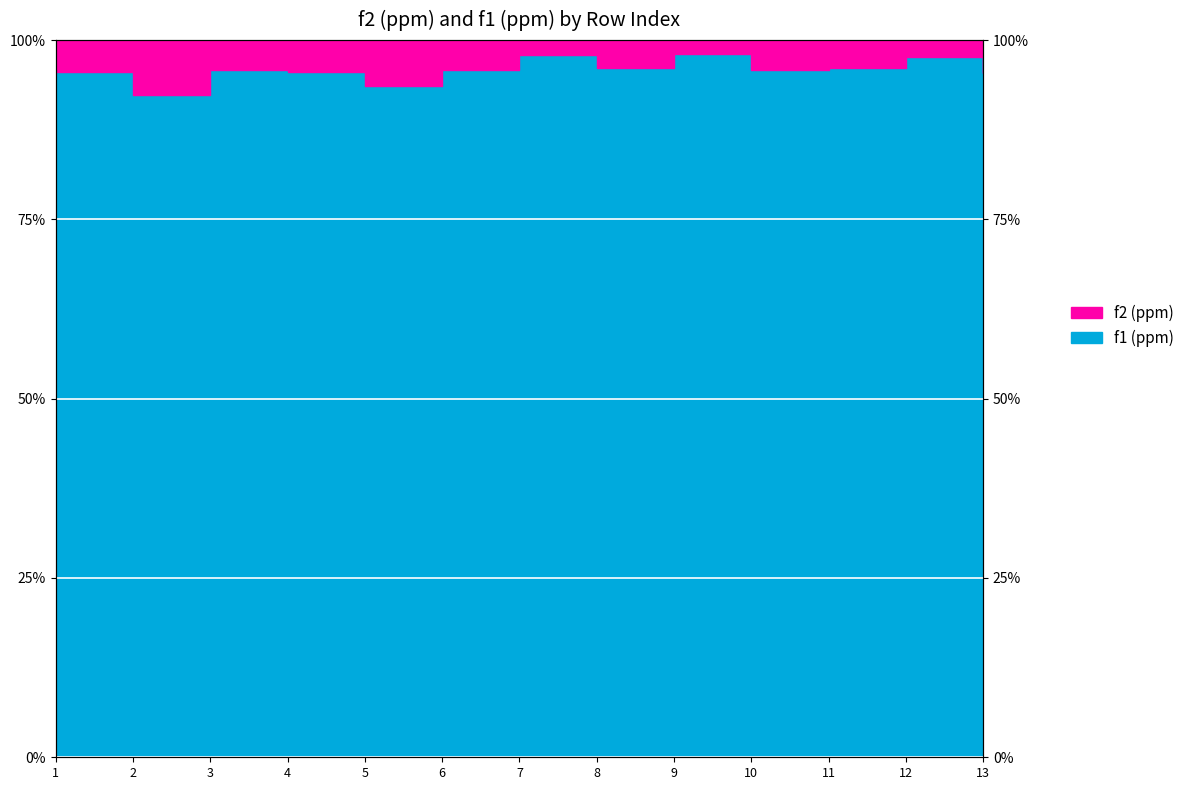

True or false: f1 (ppm) line and f2 (ppm) line intersect in this chart.

False